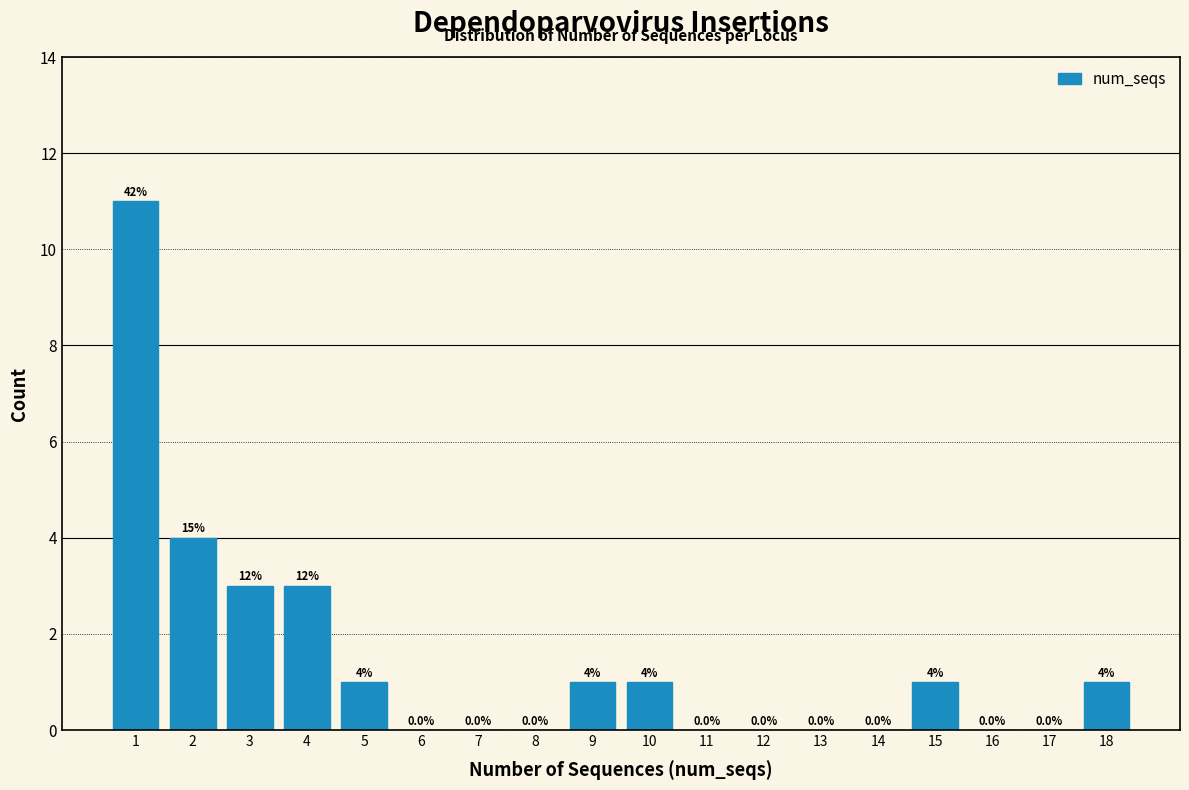

Reading left to right, extract all data points from this chart.

1=11	2=4	3=3	4=3	5=1	6=0	7=0	8=0	9=1	10=1	11=0	12=0	13=0	14=0	15=1	16=0	17=0	18=1